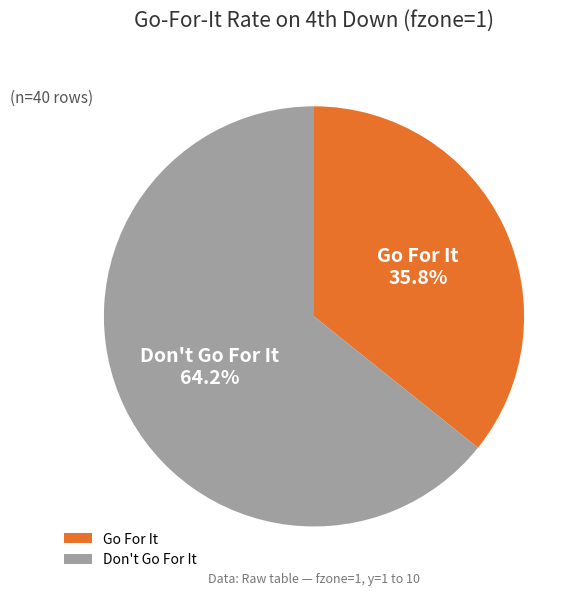

How much of the chart is everything except Don't Go For It?

35.7%